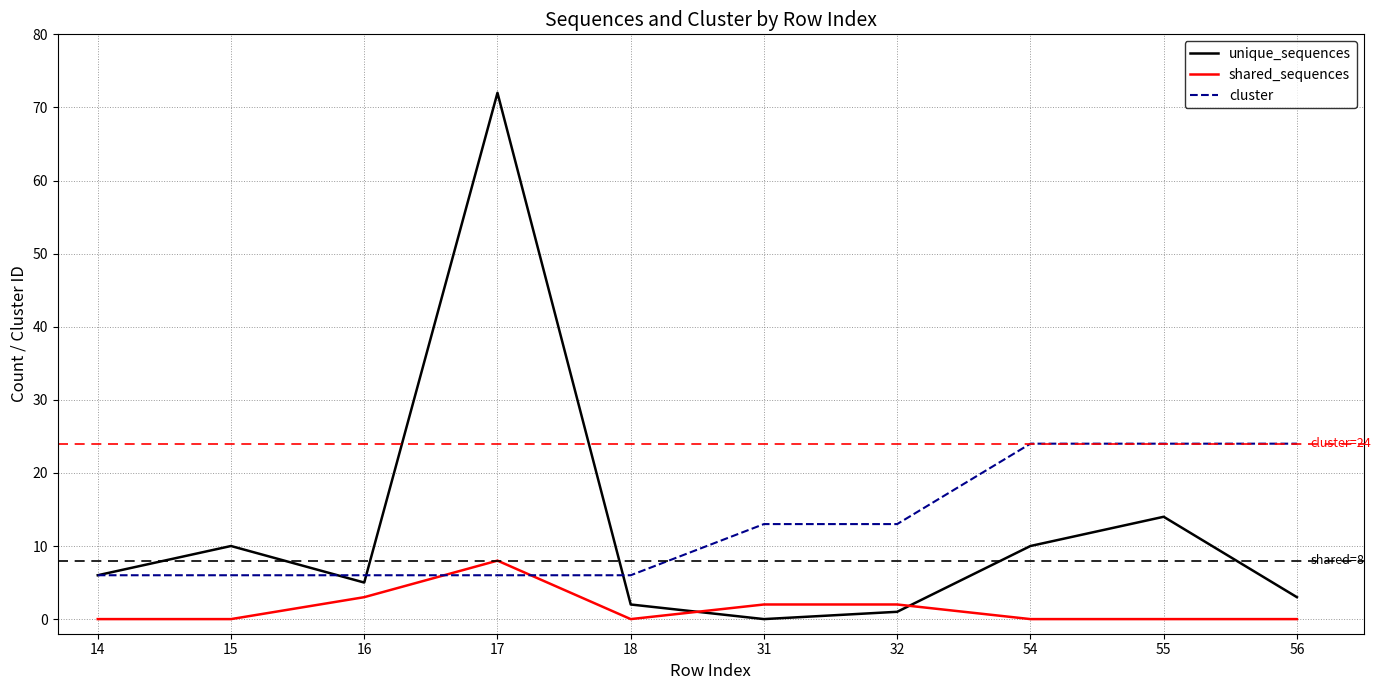

What is the sum of the unique_sequences values at 14 and 17?

78